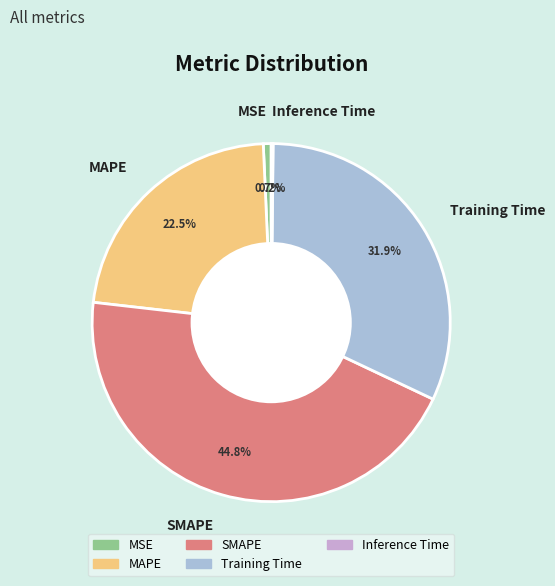

What is the total percentage of MSE and MAPE?

23.2%